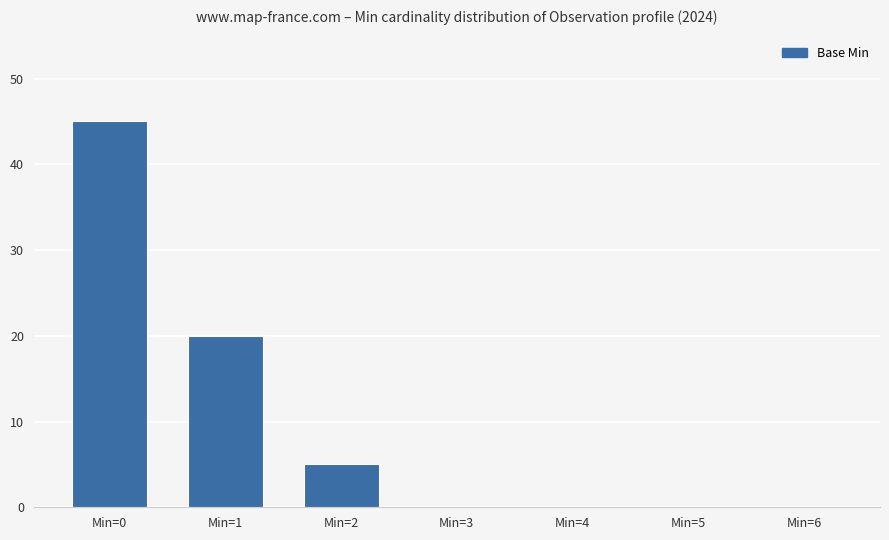

Are the bars horizontal?

No